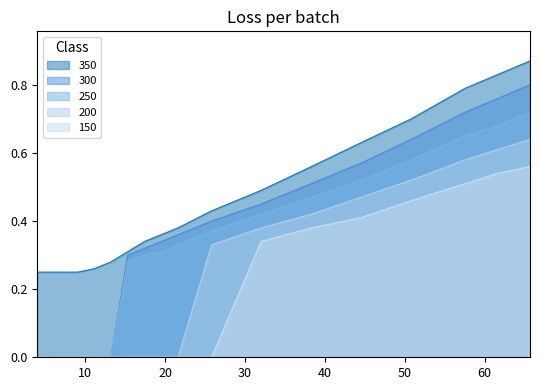

Is the value of 150 at 9.05 greater than the value of 350 at 50.8?

No